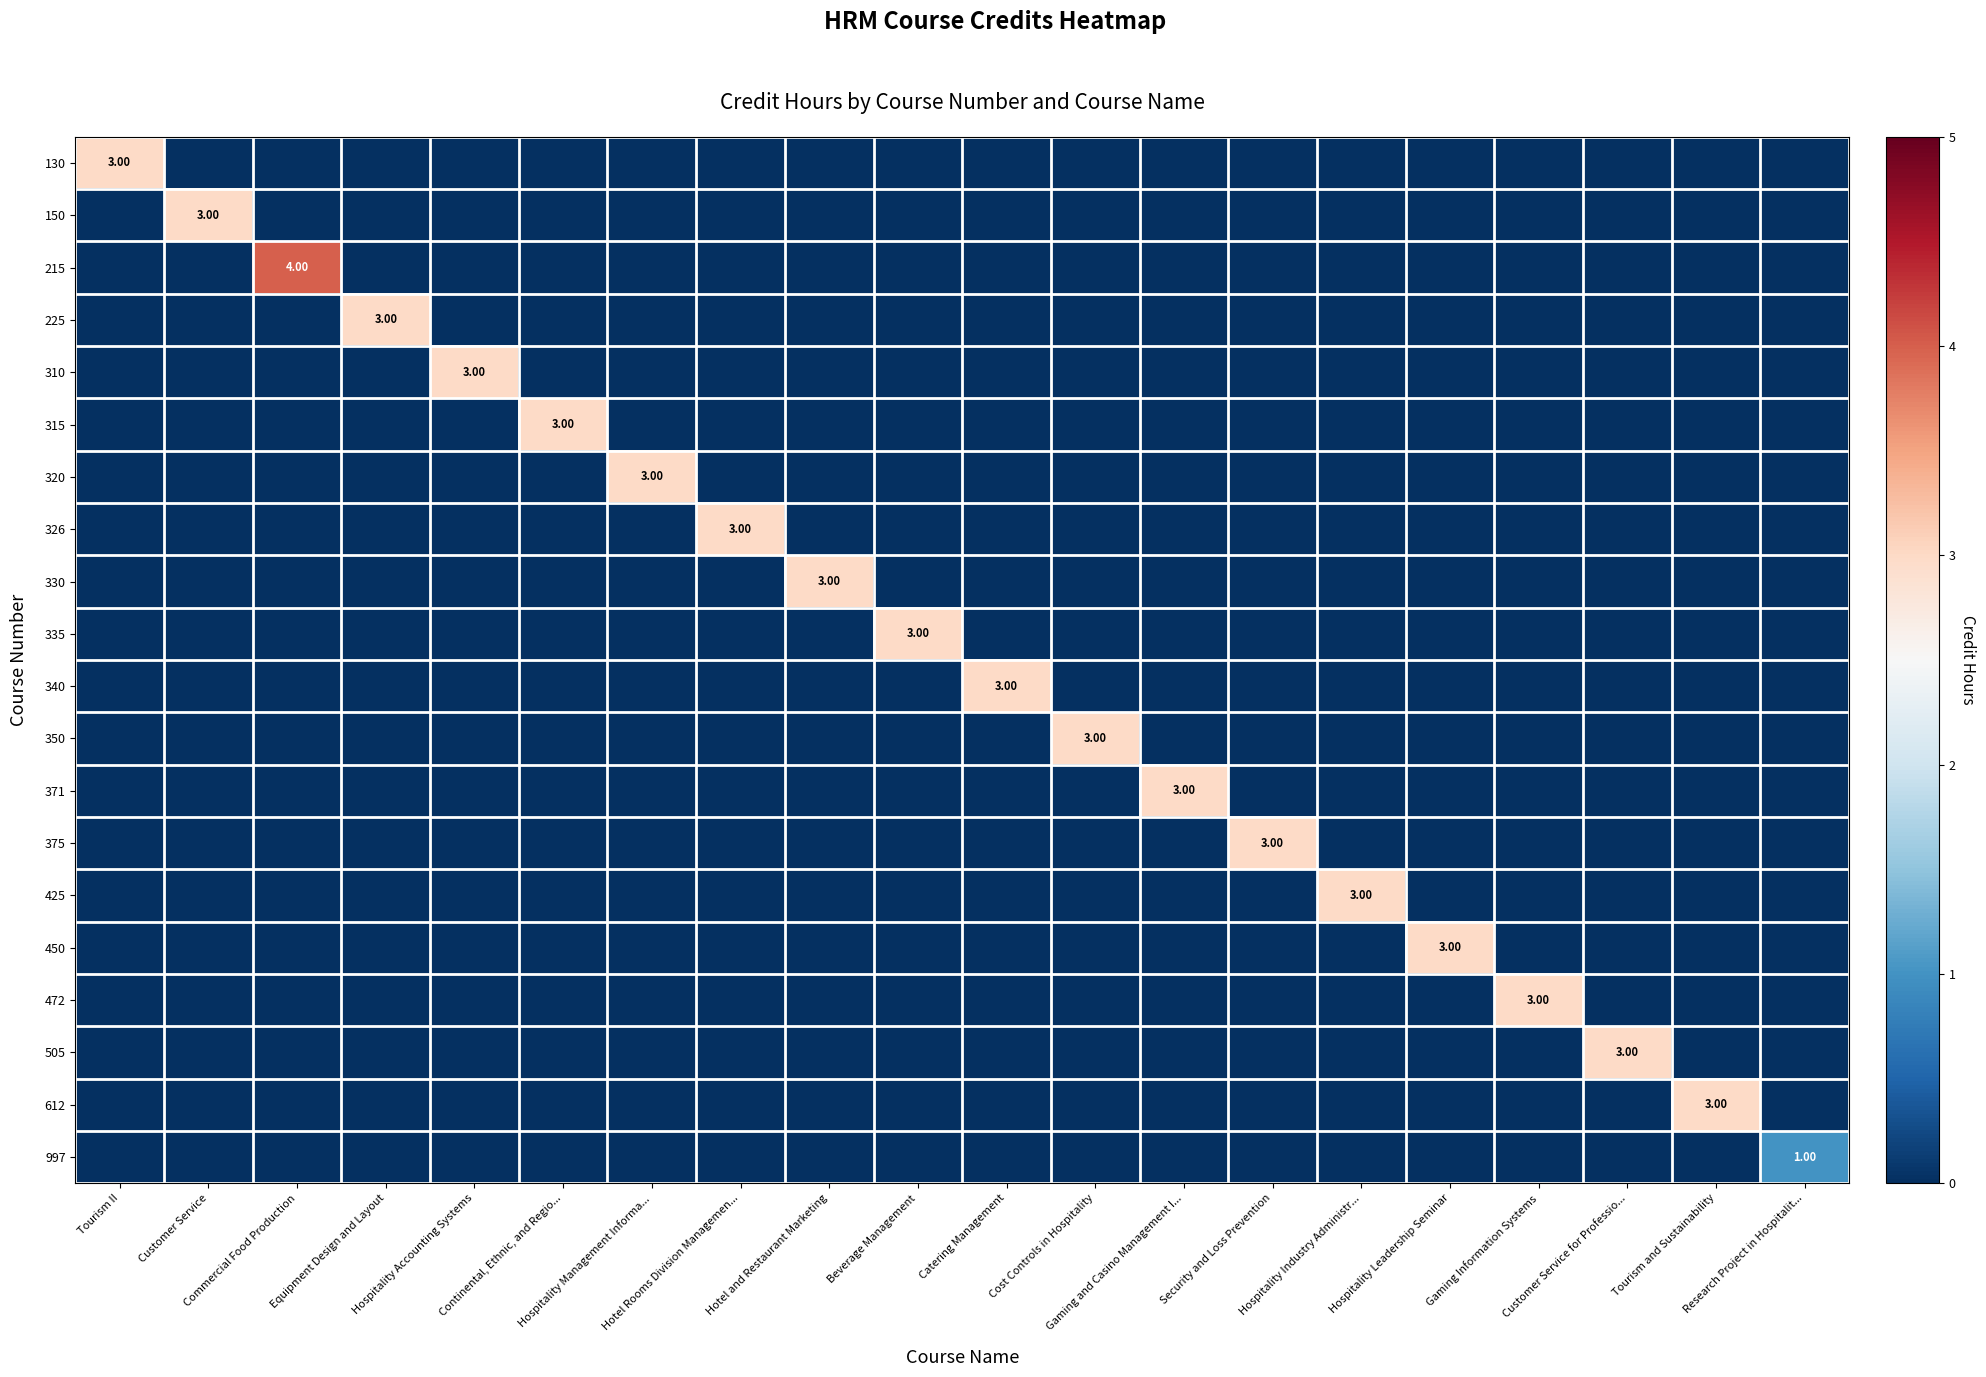

Reading left to right, transcribe all the data shown in this chart.

row_0: 3	0	0	0	0	0	0	0	0	0	0	0	0	0	0	0	0	0	0	0
row_1: 0	3	0	0	0	0	0	0	0	0	0	0	0	0	0	0	0	0	0	0
row_2: 0	0	4	0	0	0	0	0	0	0	0	0	0	0	0	0	0	0	0	0
row_3: 0	0	0	3	0	0	0	0	0	0	0	0	0	0	0	0	0	0	0	0
row_4: 0	0	0	0	3	0	0	0	0	0	0	0	0	0	0	0	0	0	0	0
row_5: 0	0	0	0	0	3	0	0	0	0	0	0	0	0	0	0	0	0	0	0
row_6: 0	0	0	0	0	0	3	0	0	0	0	0	0	0	0	0	0	0	0	0
row_7: 0	0	0	0	0	0	0	3	0	0	0	0	0	0	0	0	0	0	0	0
row_8: 0	0	0	0	0	0	0	0	3	0	0	0	0	0	0	0	0	0	0	0
row_9: 0	0	0	0	0	0	0	0	0	3	0	0	0	0	0	0	0	0	0	0
row_10: 0	0	0	0	0	0	0	0	0	0	3	0	0	0	0	0	0	0	0	0
row_11: 0	0	0	0	0	0	0	0	0	0	0	3	0	0	0	0	0	0	0	0
row_12: 0	0	0	0	0	0	0	0	0	0	0	0	3	0	0	0	0	0	0	0
row_13: 0	0	0	0	0	0	0	0	0	0	0	0	0	3	0	0	0	0	0	0
row_14: 0	0	0	0	0	0	0	0	0	0	0	0	0	0	3	0	0	0	0	0
row_15: 0	0	0	0	0	0	0	0	0	0	0	0	0	0	0	3	0	0	0	0
row_16: 0	0	0	0	0	0	0	0	0	0	0	0	0	0	0	0	3	0	0	0
row_17: 0	0	0	0	0	0	0	0	0	0	0	0	0	0	0	0	0	3	0	0
row_18: 0	0	0	0	0	0	0	0	0	0	0	0	0	0	0	0	0	0	3	0
row_19: 0	0	0	0	0	0	0	0	0	0	0	0	0	0	0	0	0	0	0	1